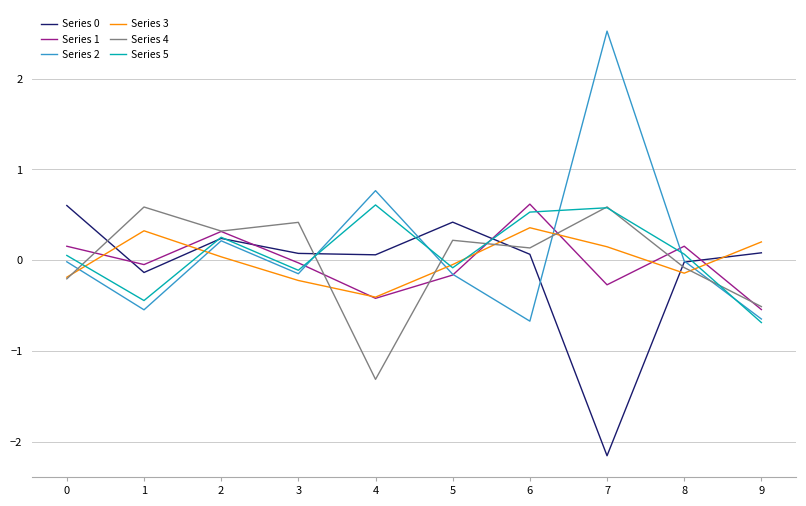

True or false: Series 0 has a value of 0.8 at 0.

False